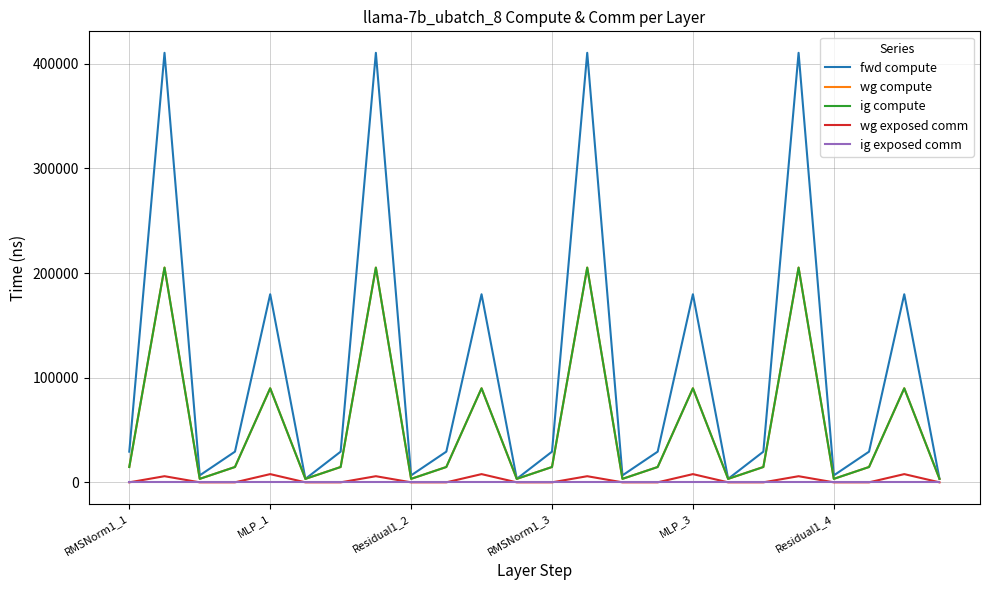

Is this an area chart (filled region under the line)?

No